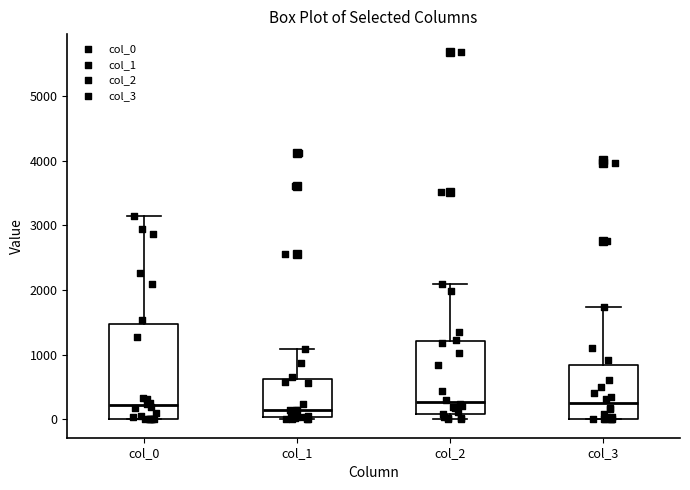

Reading left to right, transcribe this box plot: for each box, give where its median line is, the range the box spans, and where its two whiskers end, as read against the y-axis. The values are not printed on the chart, so give them approximately, as read against the axis.

col_0: median 200, box 0 to 1500, whiskers 0 to 3100
col_1: median 100, box 0 to 600, whiskers 0 (just below the box's lower edge) to 1100
col_2: median 300, box 100 to 1200, whiskers 0 to 2100
col_3: median 200, box 0 to 800, whiskers 0 to 1700